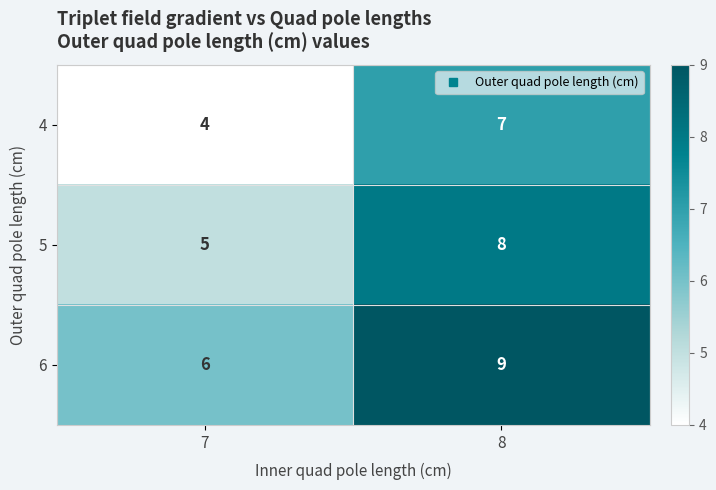

The 6 series shows 6 at 7. True or false?

True